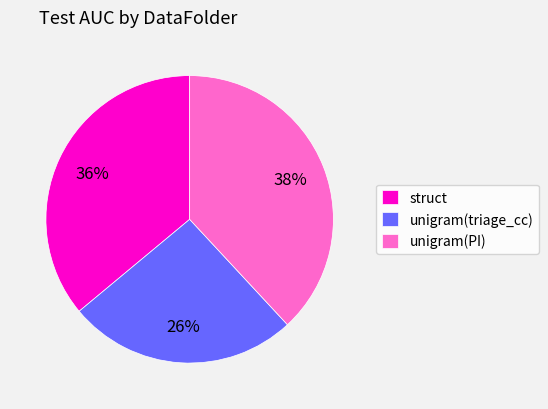

Rank the categories by value from lowest to highest.

unigram(triage_cc), struct, unigram(PI)